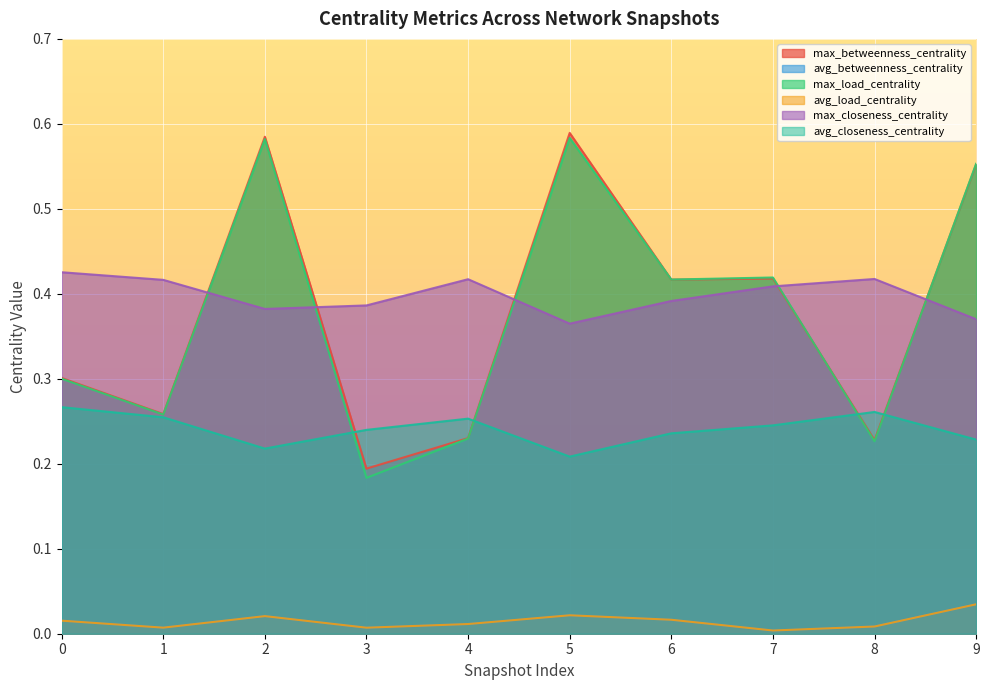

Count the number of categories in the chart.

10